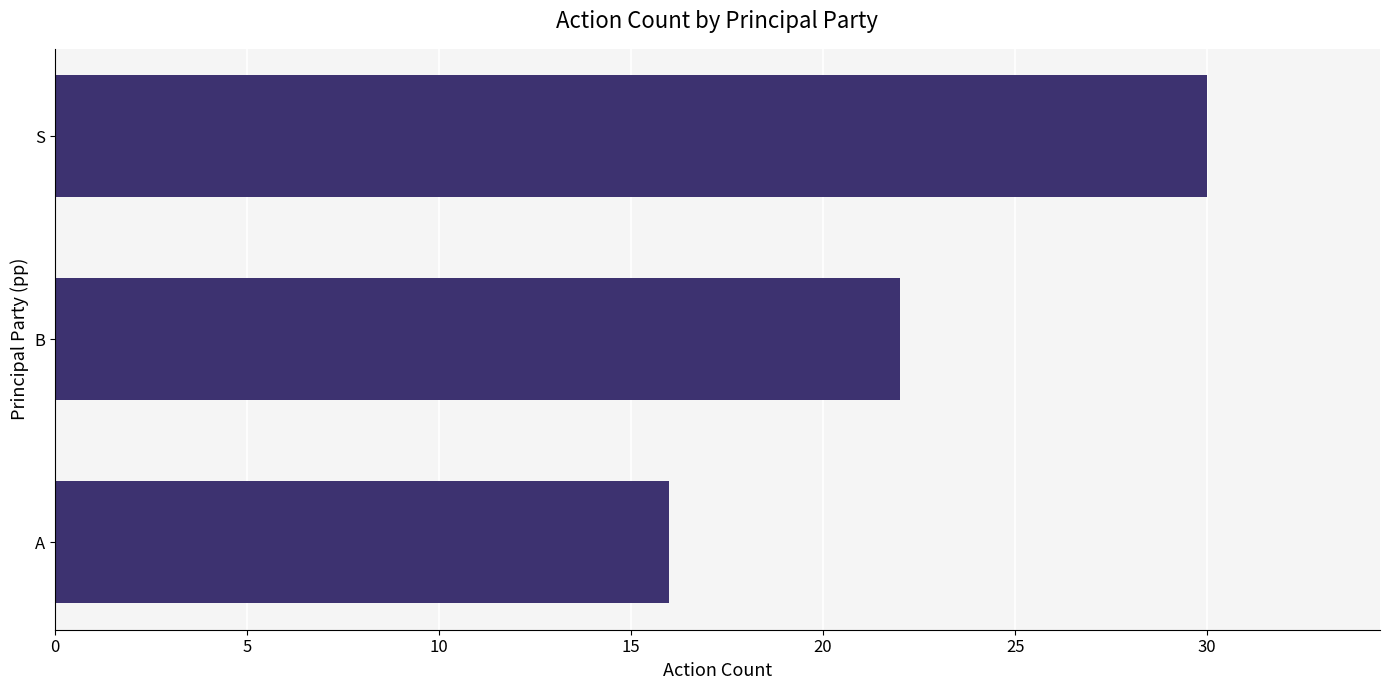

Reading bottom to top, transcribe all the data shown in this chart.

A=16	B=22	S=30